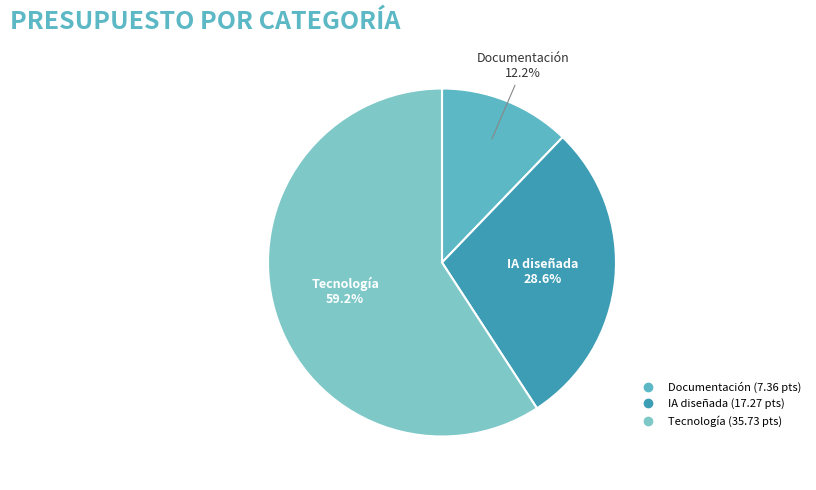

Combined, what portion of the pie is IA diseñada and Documentación?

40.8%